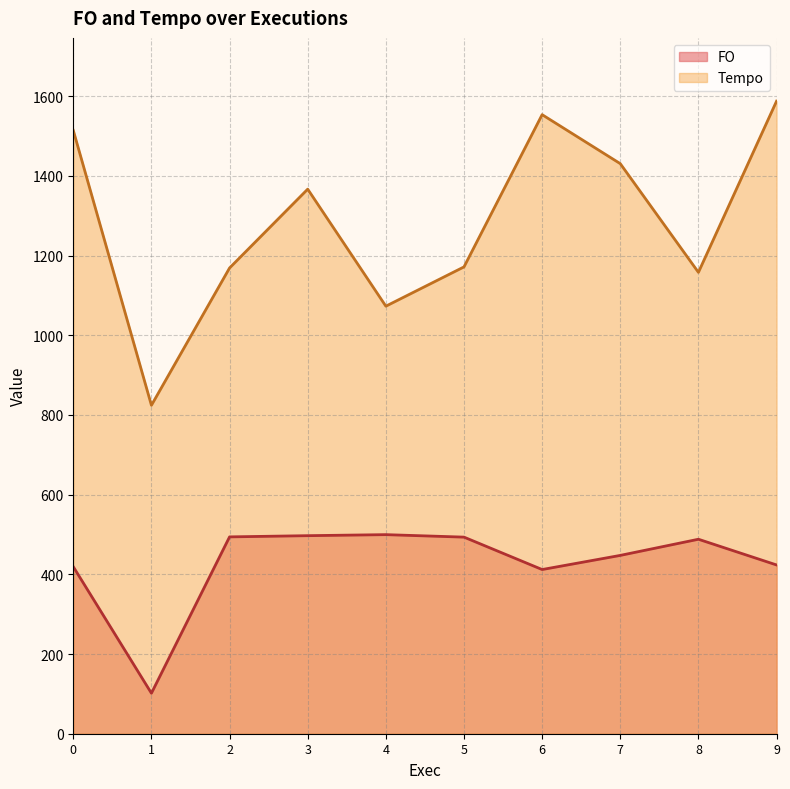

How many lines are shown in the chart?

2